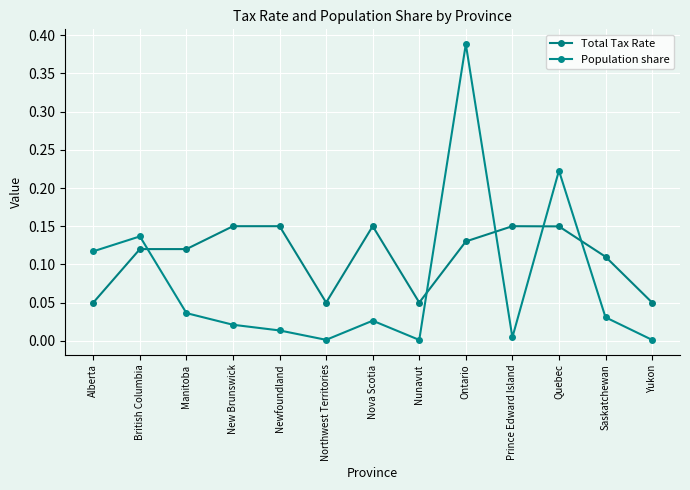

What value does the Total Tax Rate series have at Ontario?

0.1